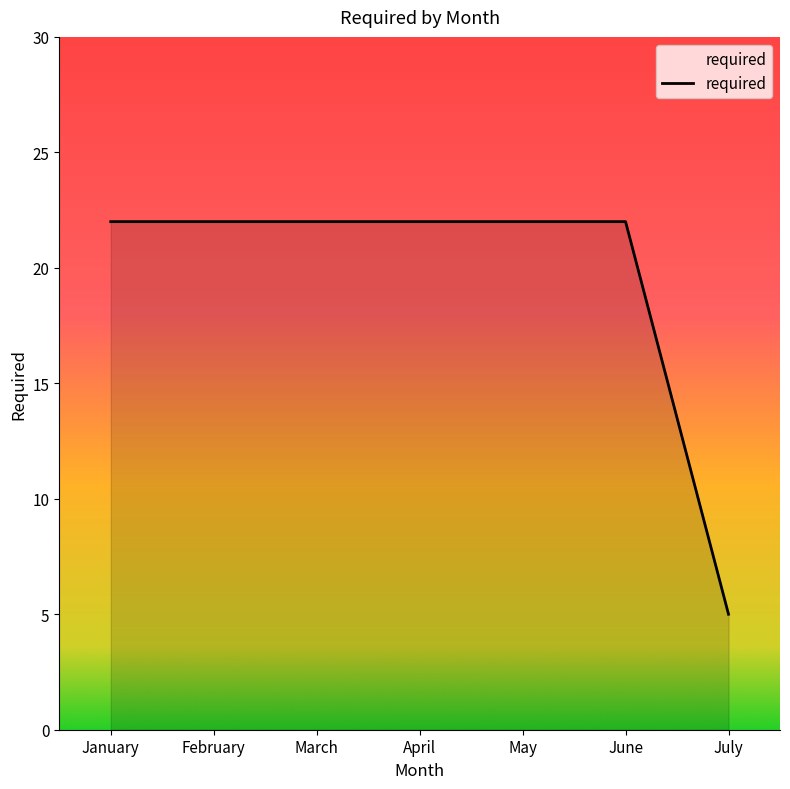

Which label corresponds to the smallest value in the chart?

July